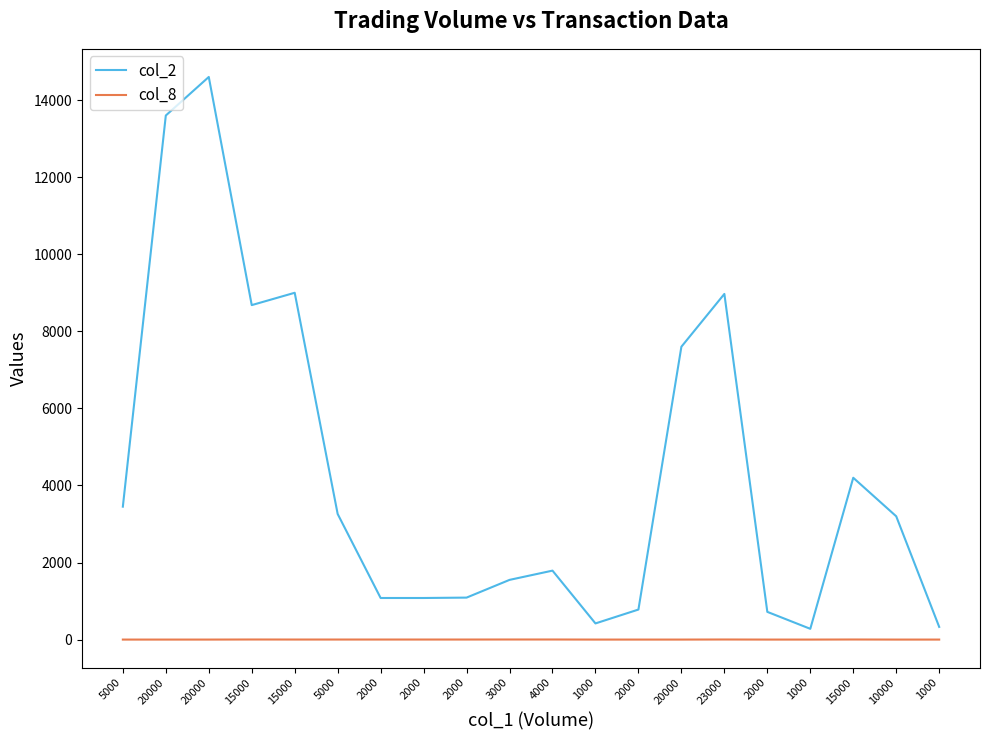

What are all the series names shown in the legend?

col_2, col_8